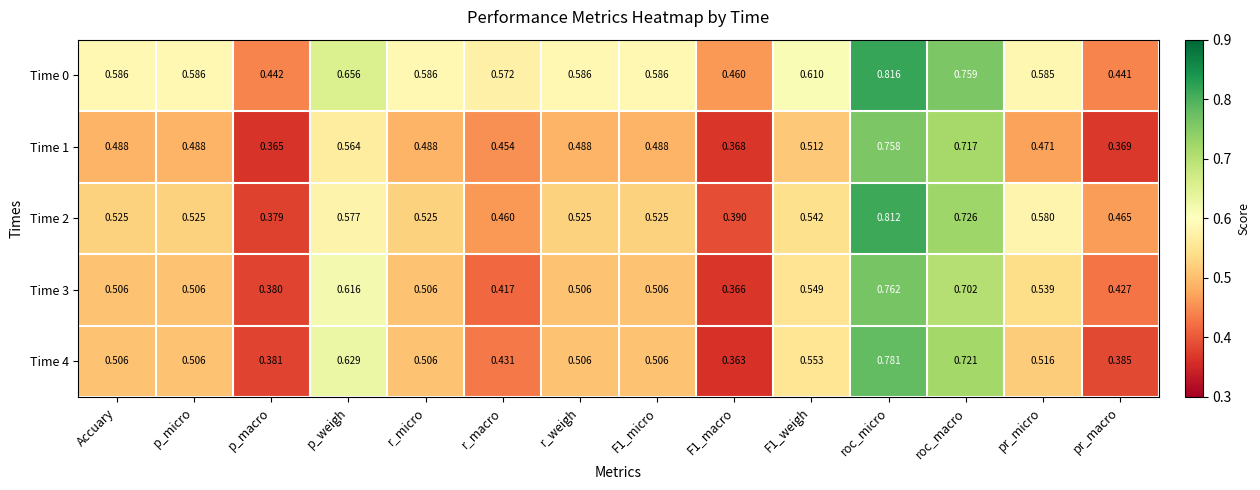

At which label does Time 2 reach its minimum?

p_macro